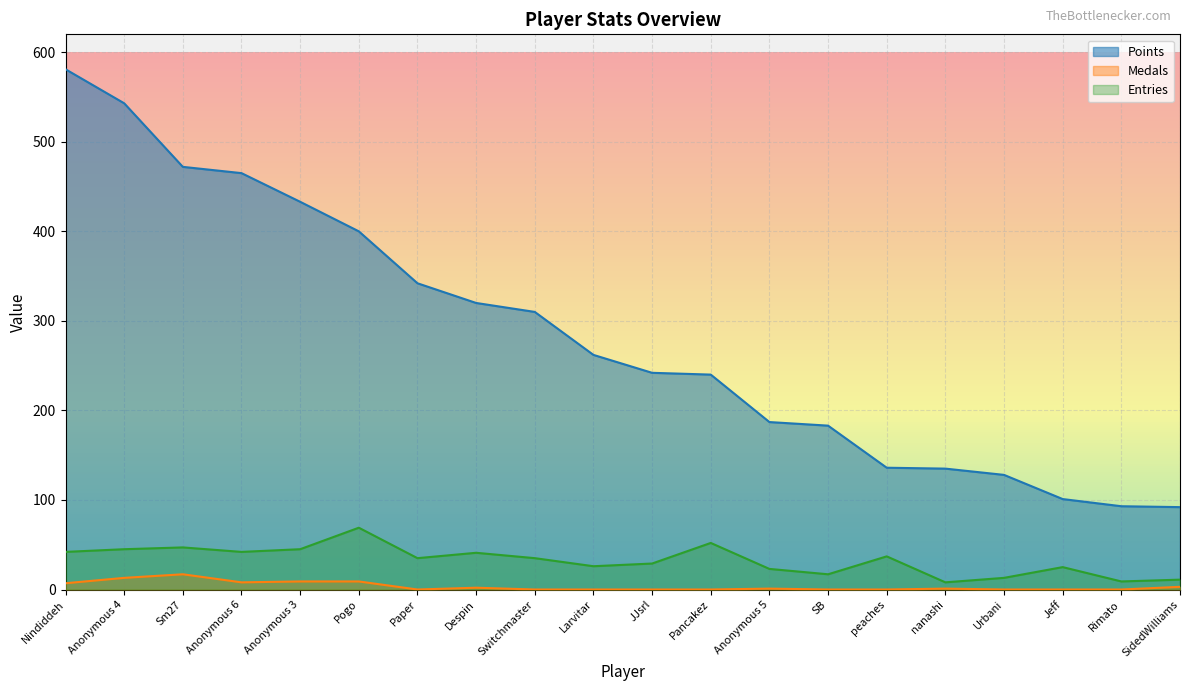

At which category is the sum across all series the highest?

Nindiddeh